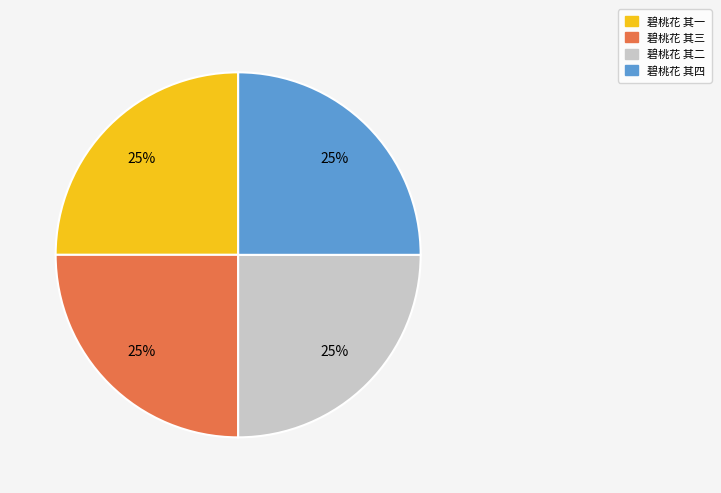

True or false: 碧桃花 其一 accounts for 11% of the total.

False